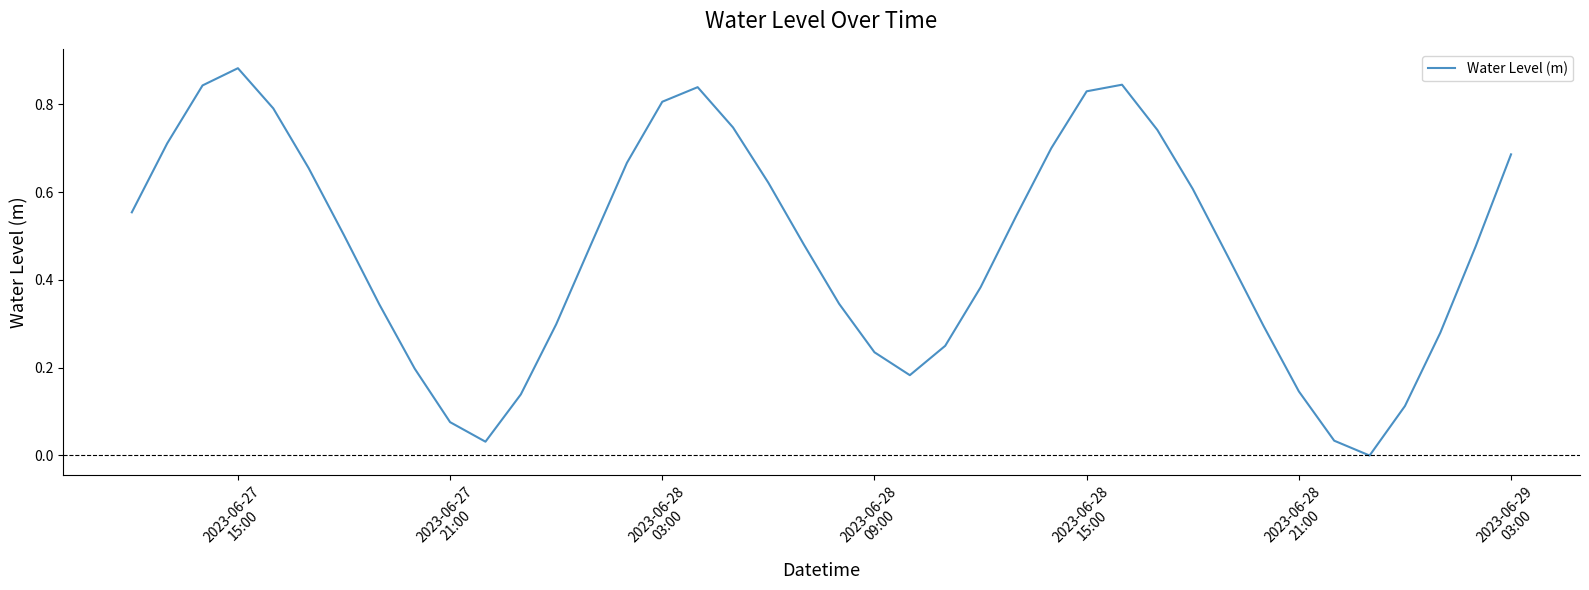

How many values are below zero?

1